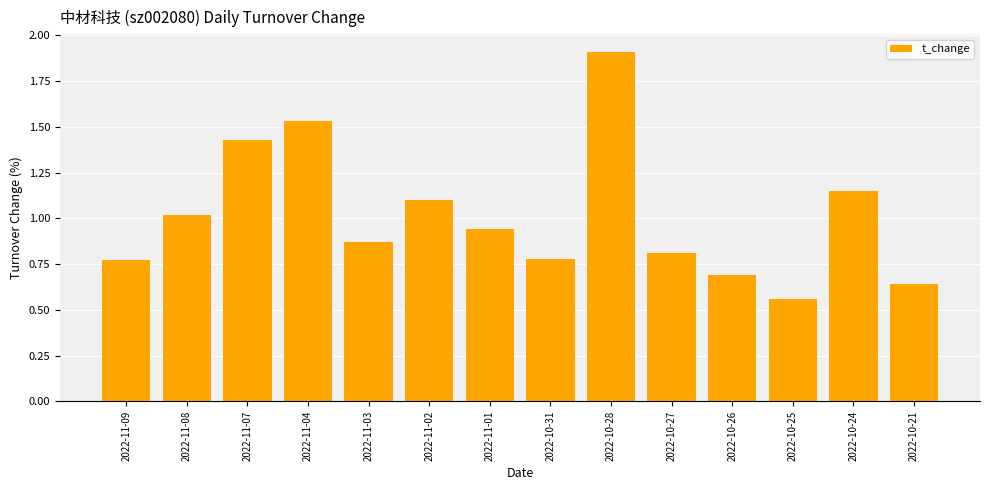

What is the average value?

1.0